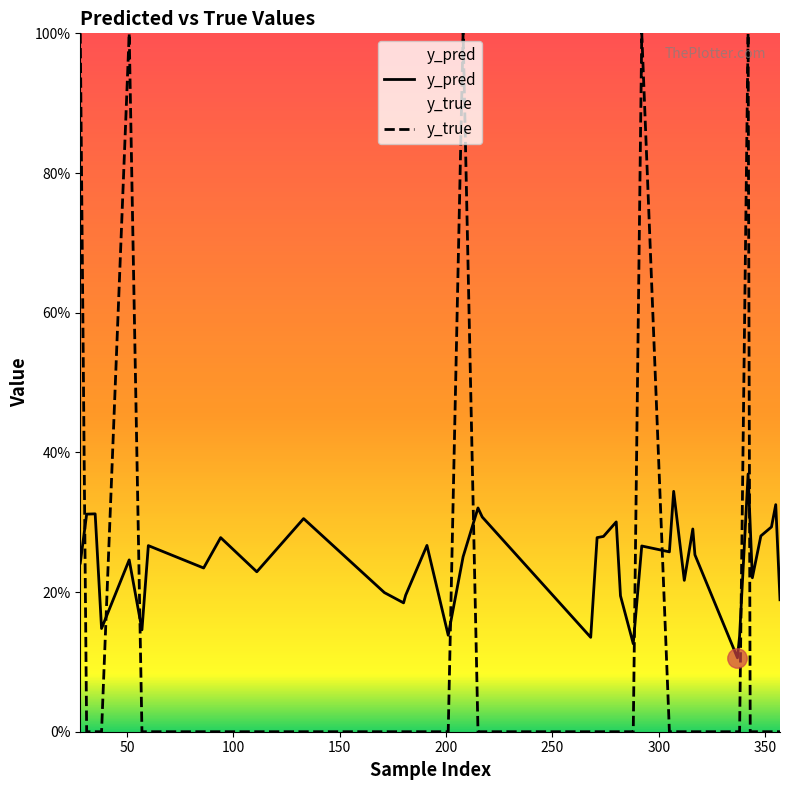

How many lines are shown in the chart?

2